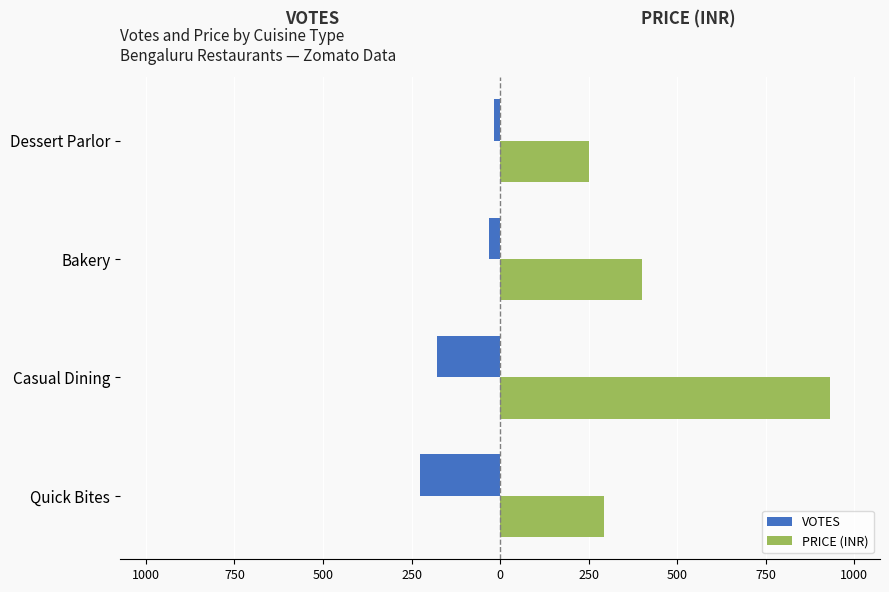

Rank the series by their average value, from highest to lowest.

PRICE (INR), VOTES